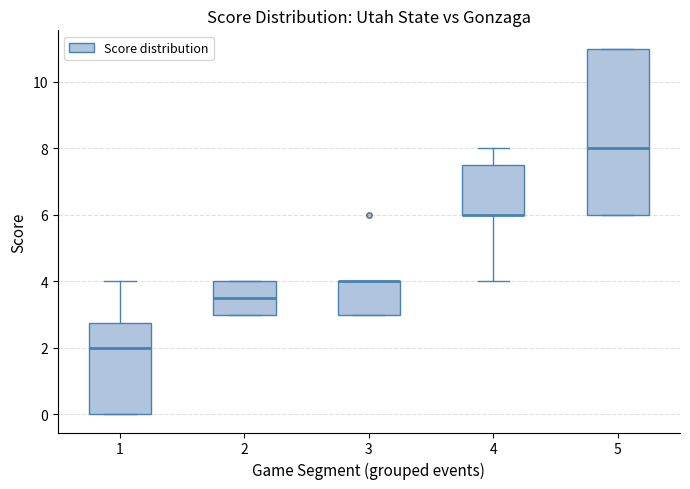

Comparing the boxes themselves (not the whiskers), which one is the tallest?

5